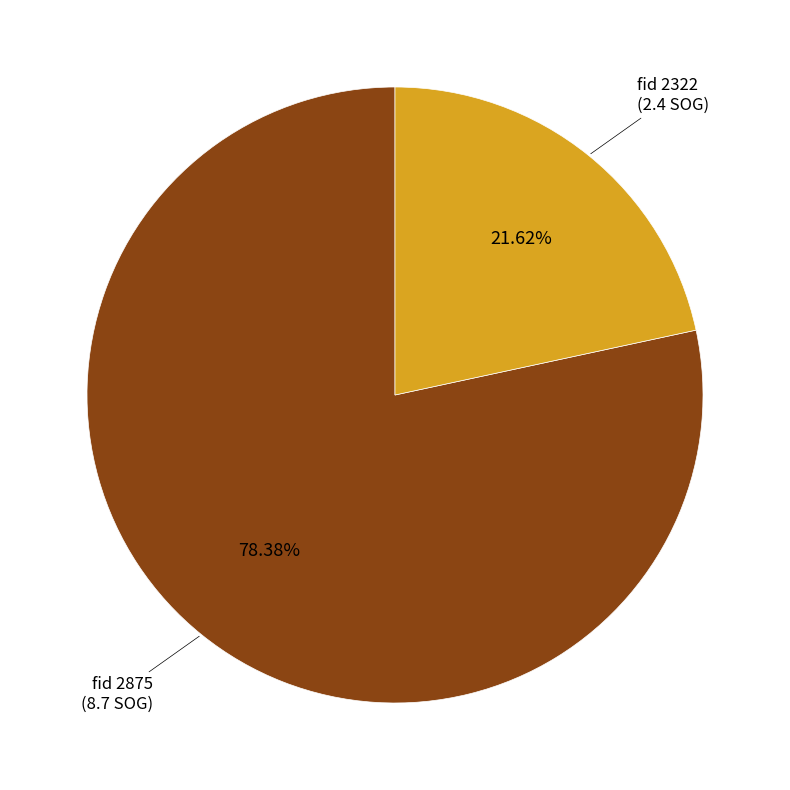

Is there a majority slice in this chart?

Yes